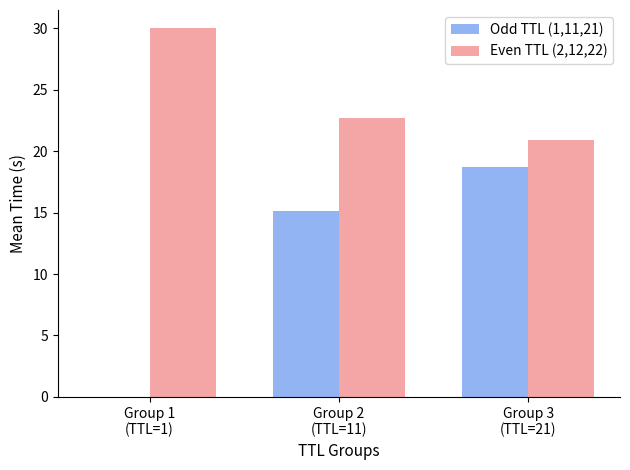

Which label corresponds to the largest value in the chart?

Group 1
(TTL=1)